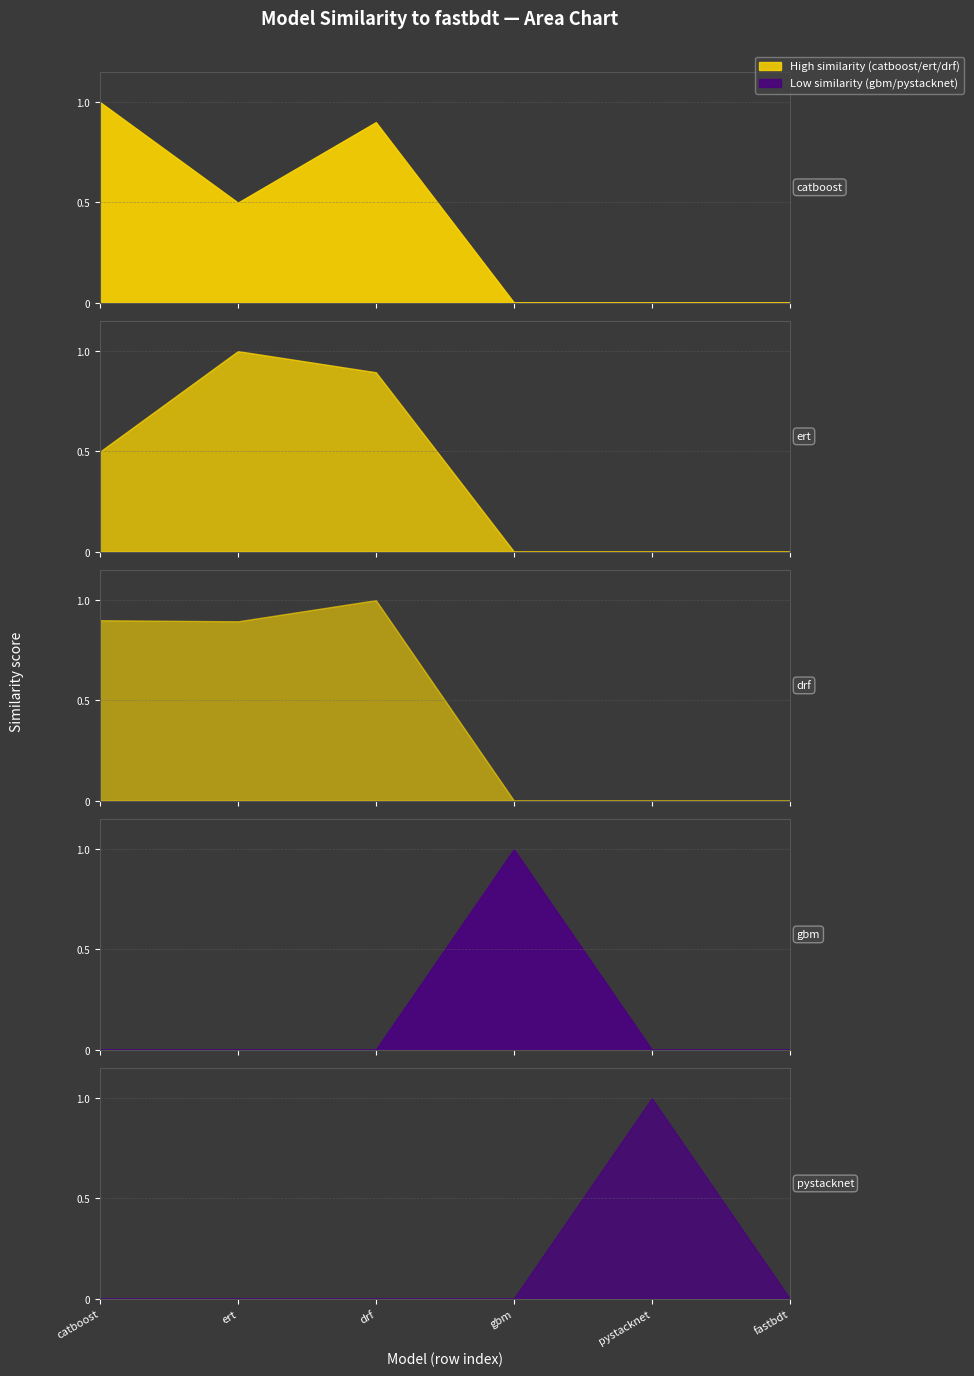

What is the total value across all series at catboost?

2.4